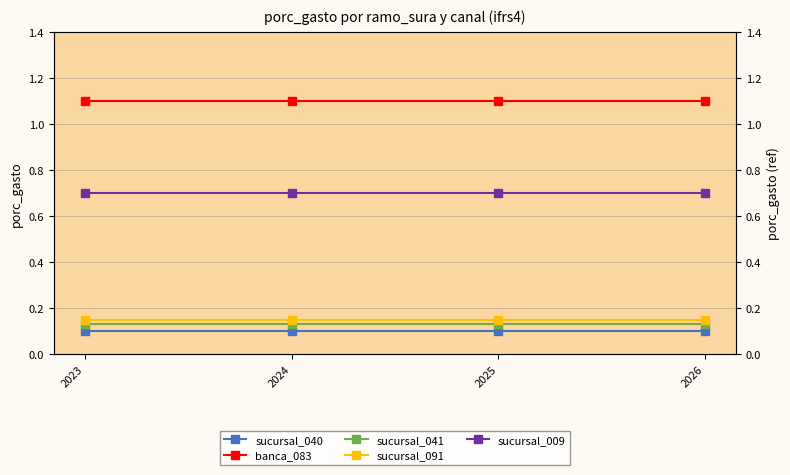

True or false: sucursal_091 and sucursal_040 cross at least once.

False